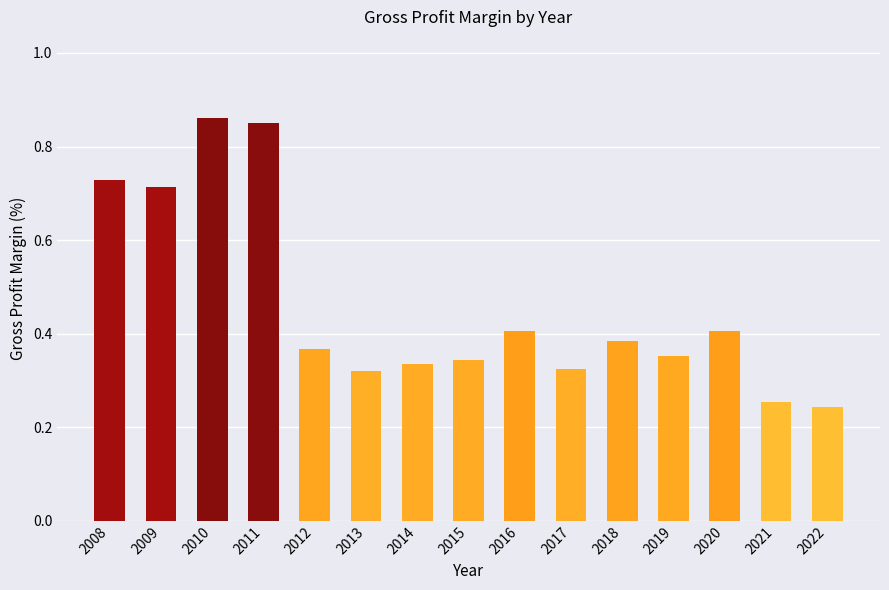

The value at 2017 is 0.1. True or false?

False